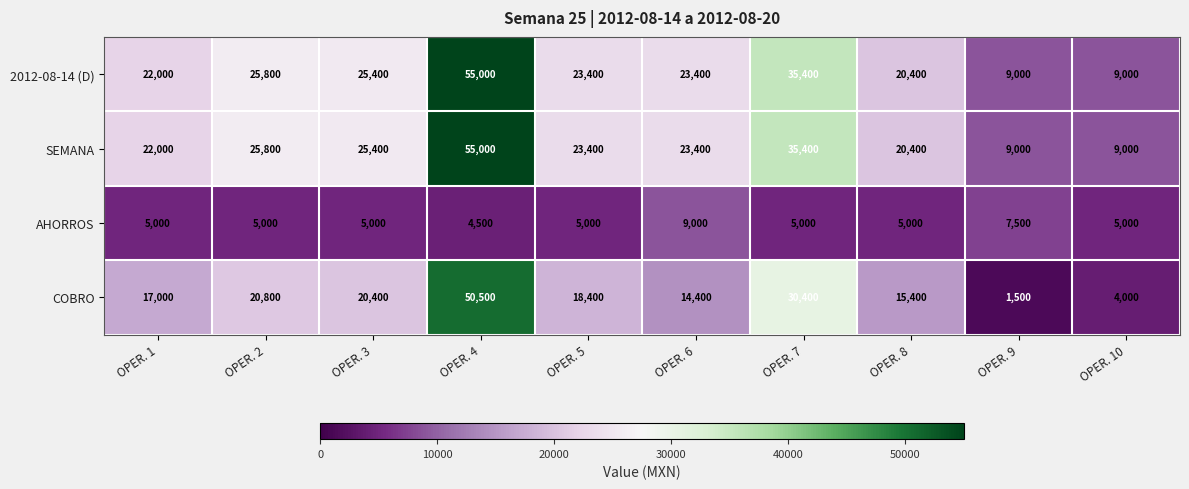

At which category is the sum across all series the highest?

OPER. 4